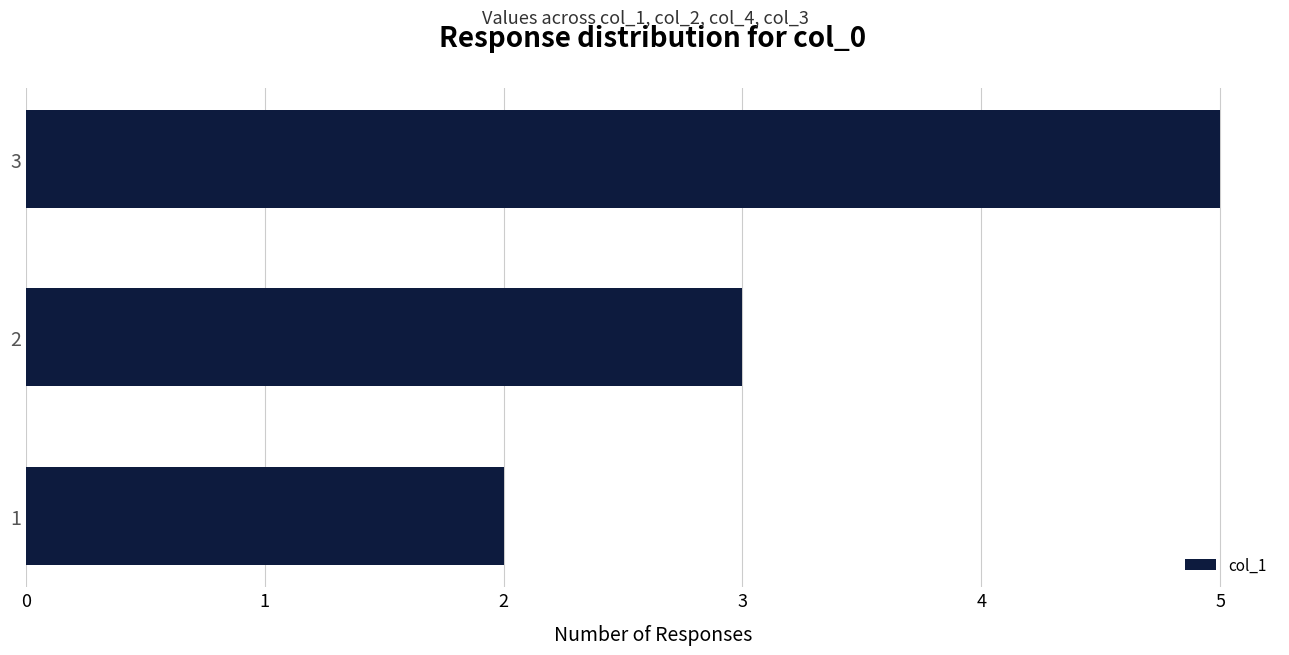

Rank the categories by value from highest to lowest.

3, 2, 1